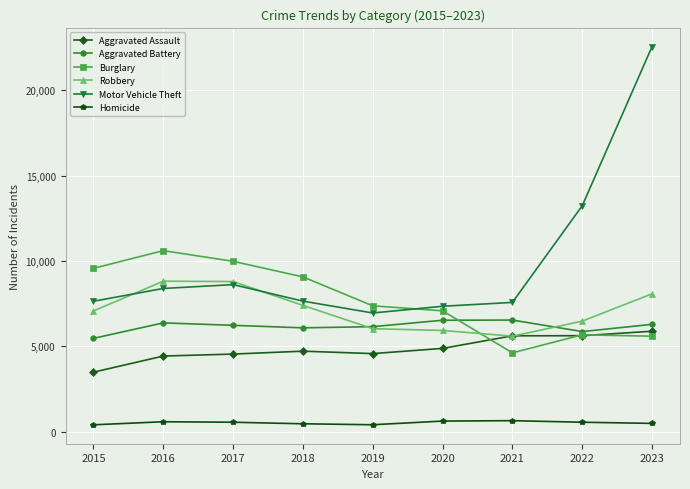

Between which two adjacent categories do Robbery and Aggravated Assault first intersect?

2020 and 2021